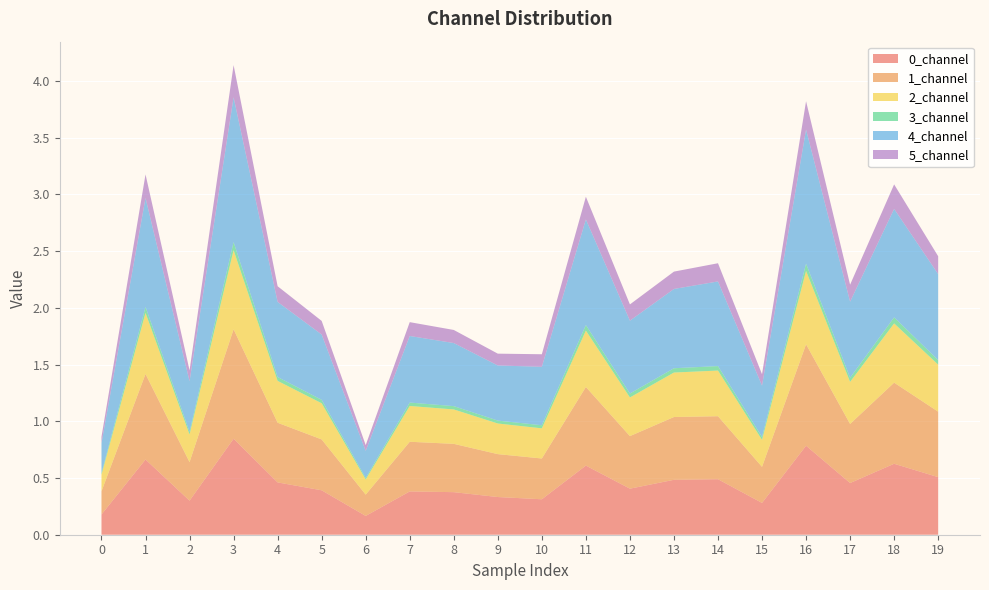

Reading left to right, list all the values displayed in this chart.

0_channel: 0.2	0.7	0.3	0.8	0.5	0.4	0.2	0.4	0.4	0.3	0.3	0.6	0.4	0.5	0.5	0.3	0.8	0.5	0.6	0.5
1_channel: 0.2	0.8	0.3	1.0	0.5	0.4	0.2	0.4	0.4	0.4	0.4	0.7	0.5	0.6	0.6	0.3	0.9	0.5	0.7	0.6
2_channel: 0.1	0.5	0.2	0.7	0.4	0.3	0.1	0.3	0.3	0.3	0.3	0.5	0.3	0.4	0.4	0.2	0.6	0.4	0.5	0.4
3_channel: 0.0	0.1	0.0	0.1	0.0	0.0	0.0	0.0	0.0	0.0	0.0	0.0	0.0	0.0	0.0	0.0	0.1	0.0	0.1	0.0
4_channel: 0.3	1.0	0.4	1.3	0.7	0.6	0.2	0.6	0.6	0.5	0.5	0.9	0.6	0.7	0.7	0.5	1.2	0.7	1.0	0.8
5_channel: 0.1	0.2	0.1	0.3	0.1	0.1	0.1	0.1	0.1	0.1	0.1	0.2	0.1	0.2	0.2	0.1	0.2	0.1	0.2	0.2